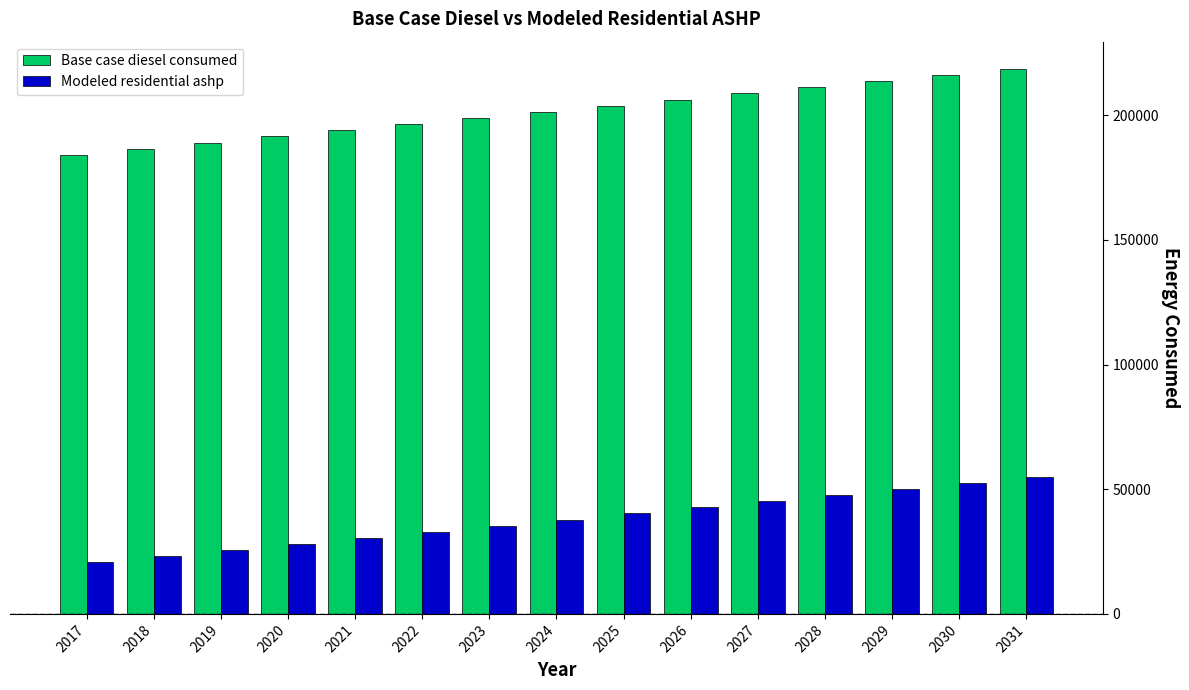

What is the sum of the Base case diesel consumed values at 2029 and 2022?

410025.3